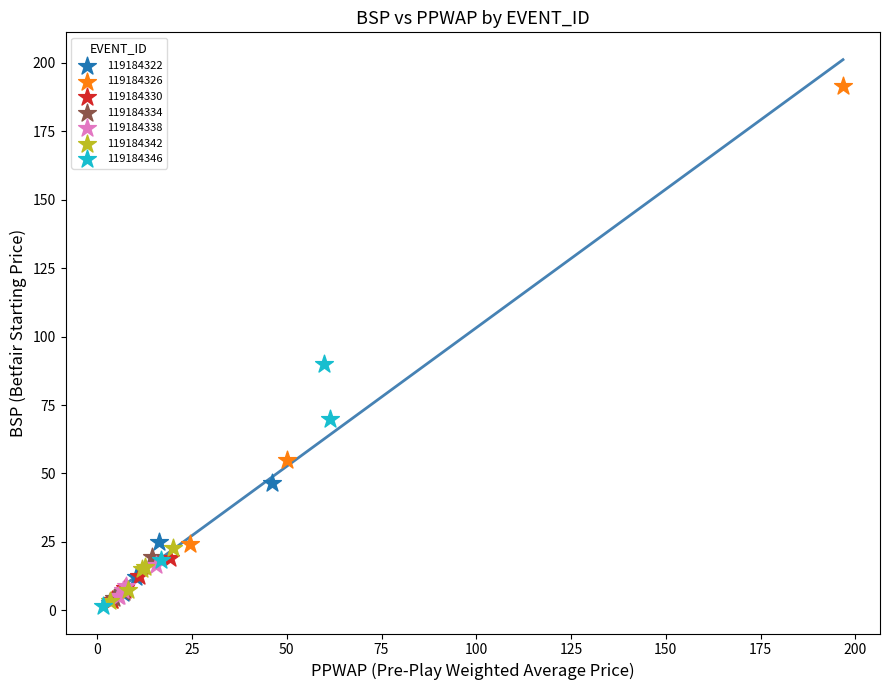

Which series contains the highest Y value?

119184326